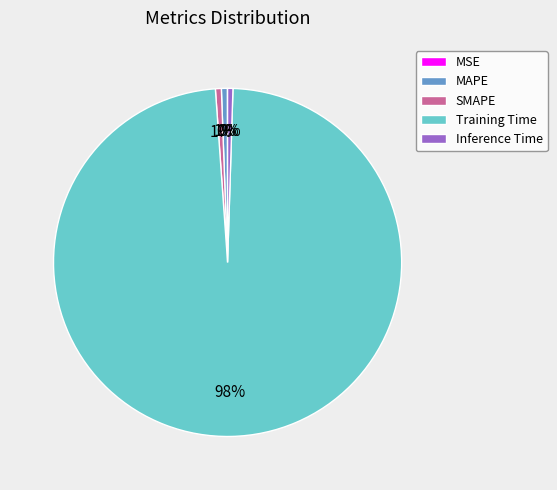

To the nearest percent, what is the average slice percentage?

20%